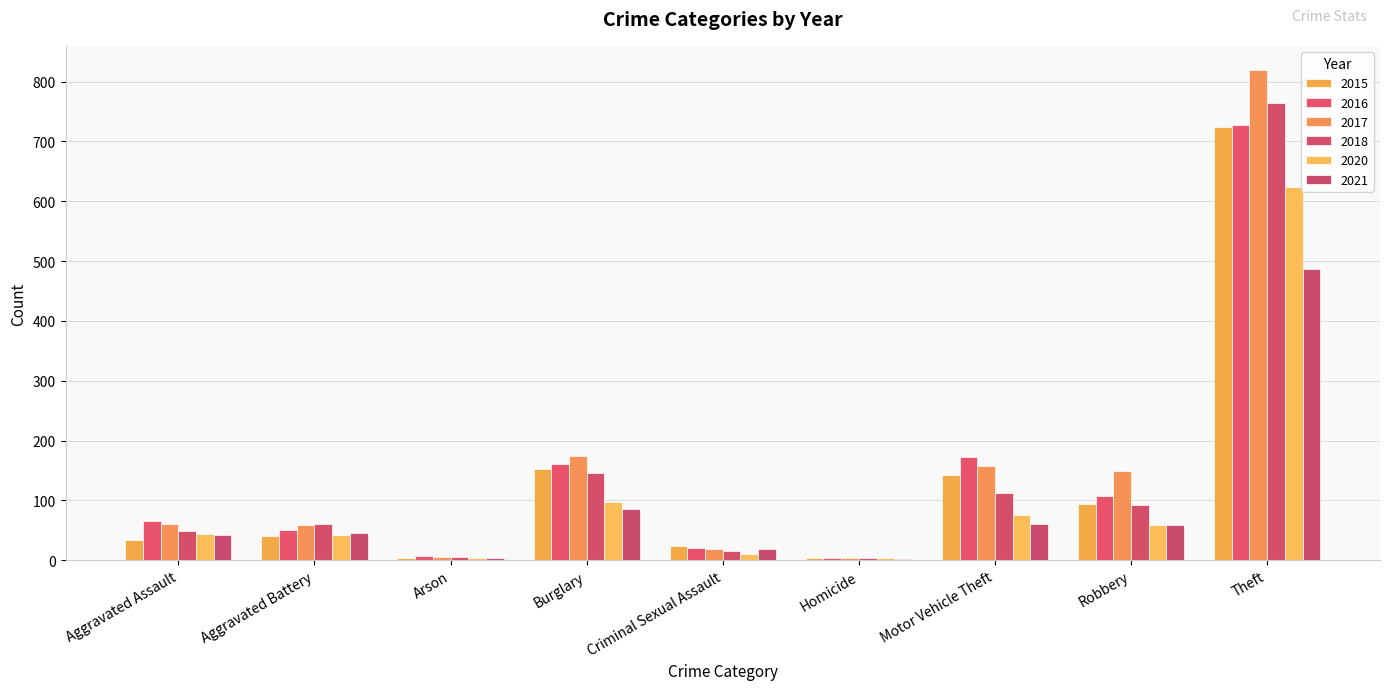

Are the bars horizontal?

No